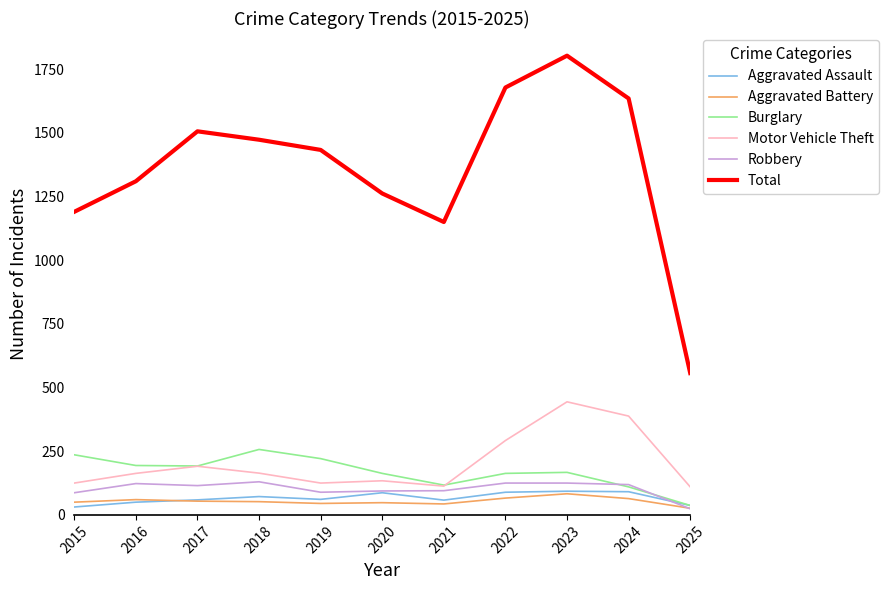

At how many categories does at least one series exceed 1493?

4